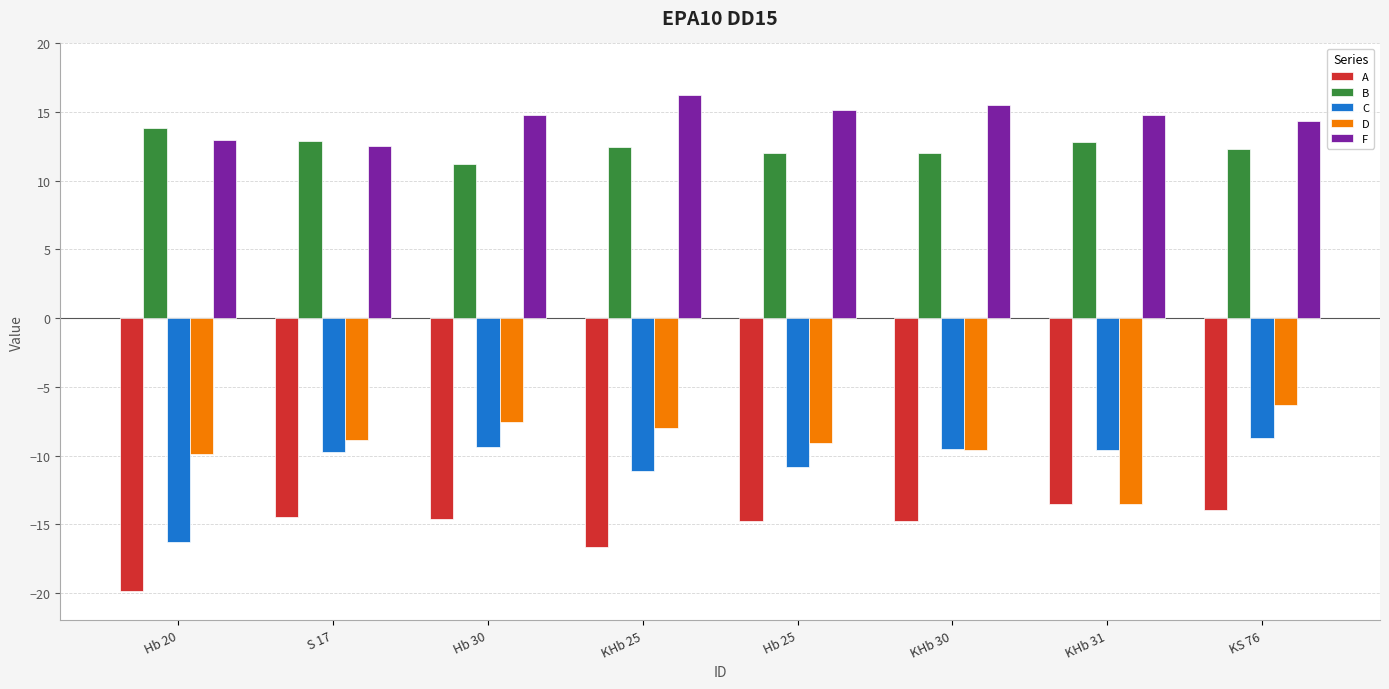

Which series has the widest spread of values?

C